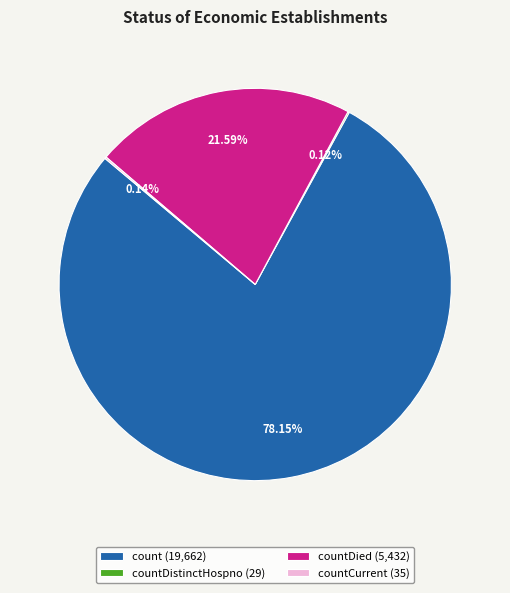

Which category accounts for the majority?

count (19,662)